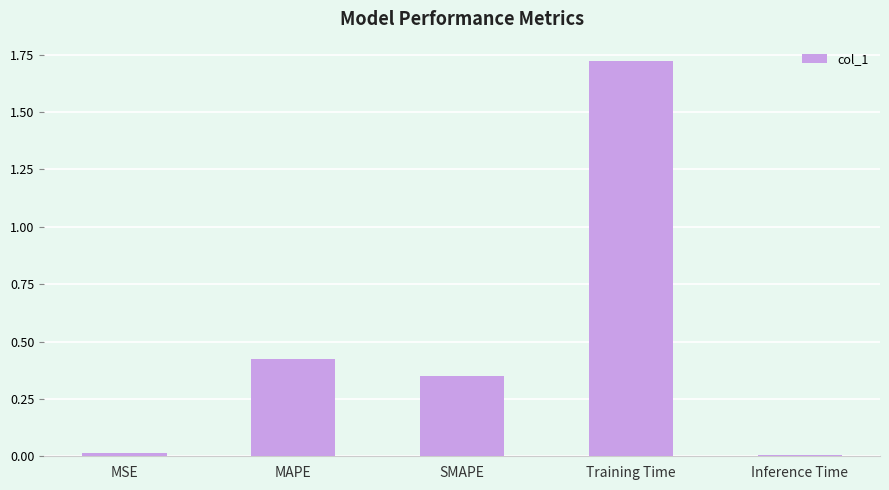

What position from the left is SMAPE?

3